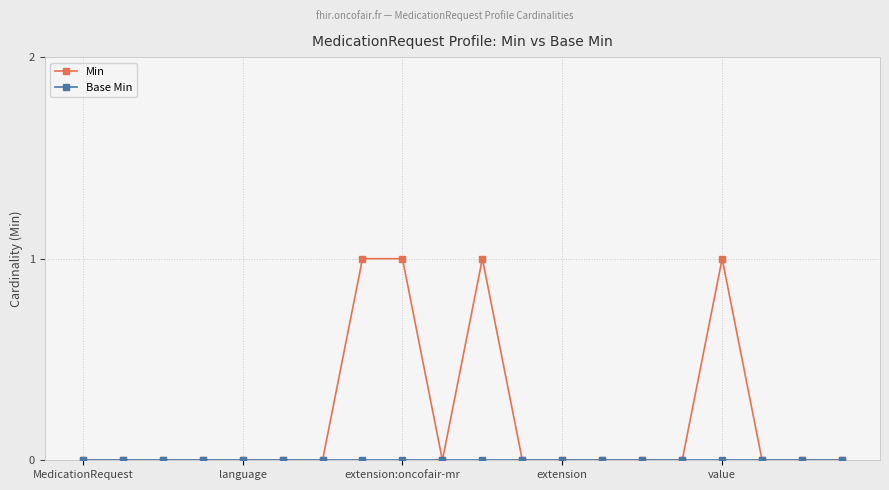

Which series has the largest total across all categories?

Min